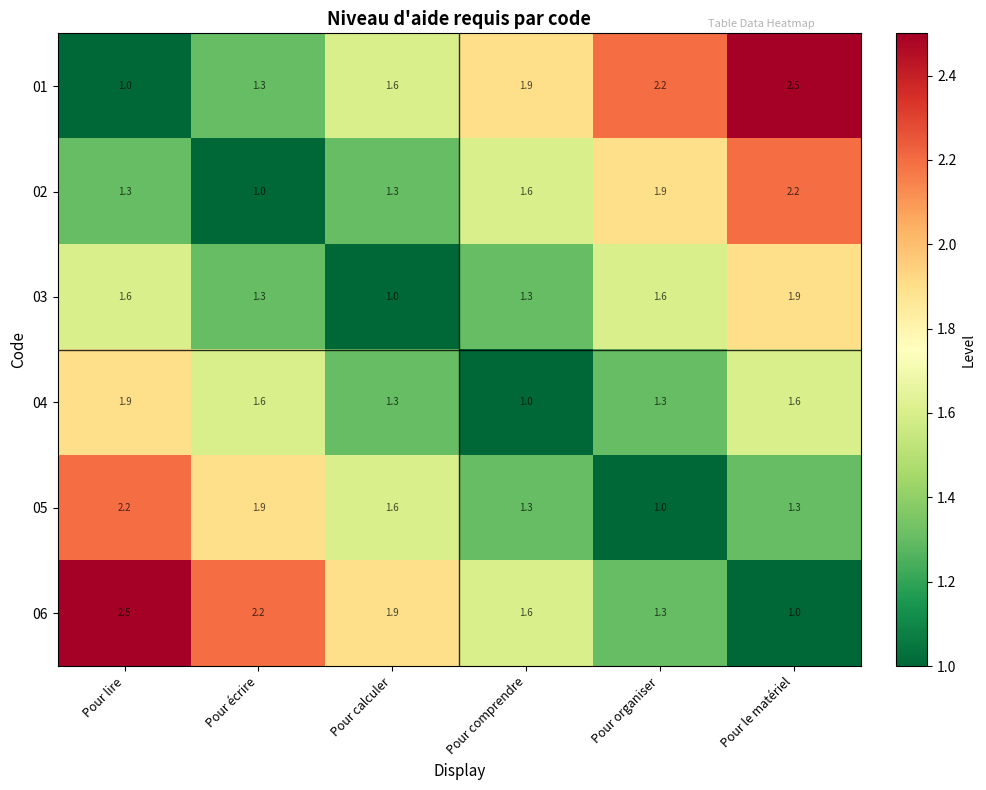

What is the greatest value displayed?

2.5